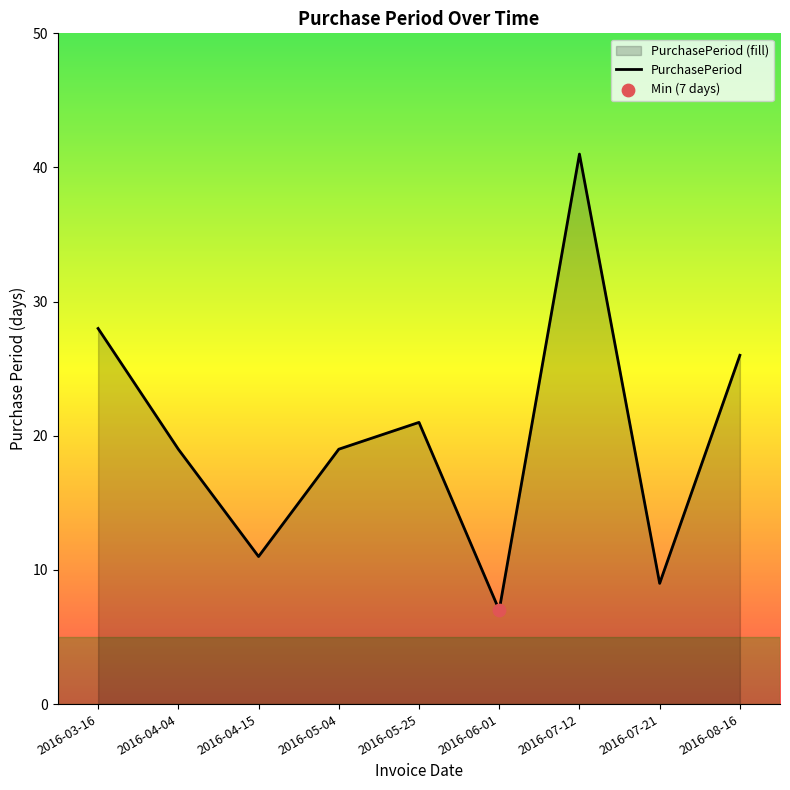

Between 2016-07-21 and 2016-03-16, which is larger?

2016-03-16